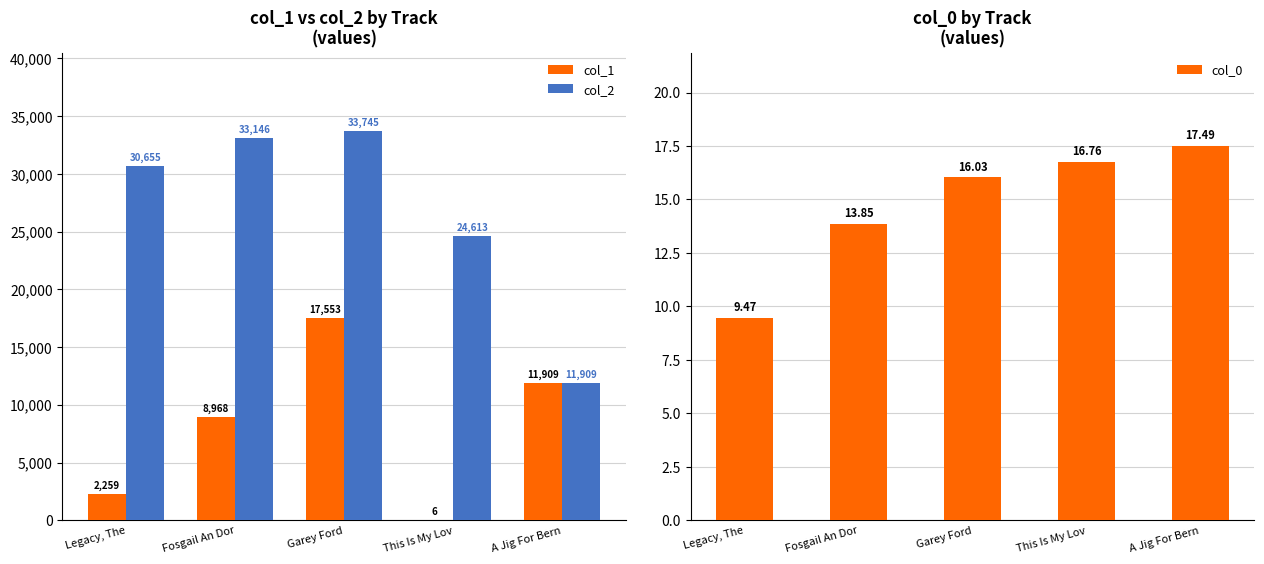

Read the col_1 value at A Jig For Bern.

11909